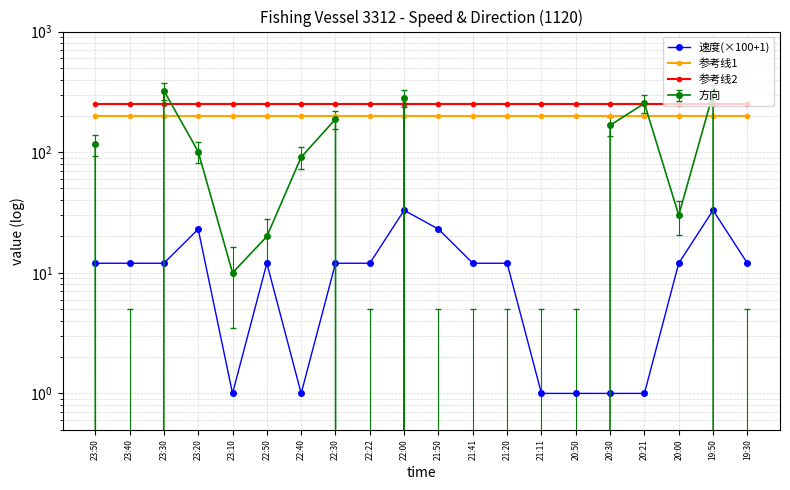

True or false: 参考线1 has more than 2 interior local peaks.

False